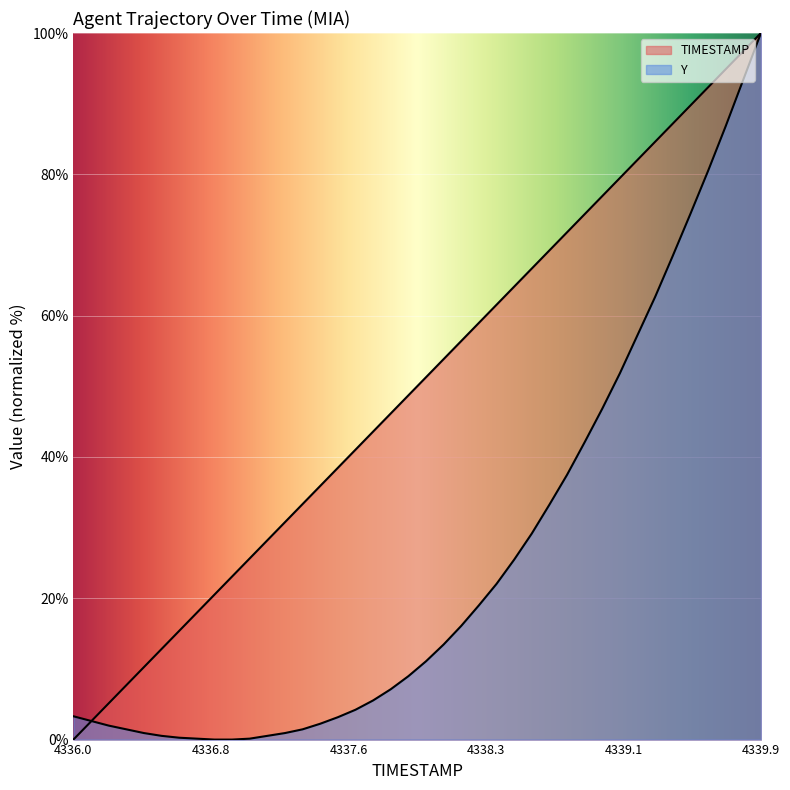

What is the greatest value displayed?

100.0